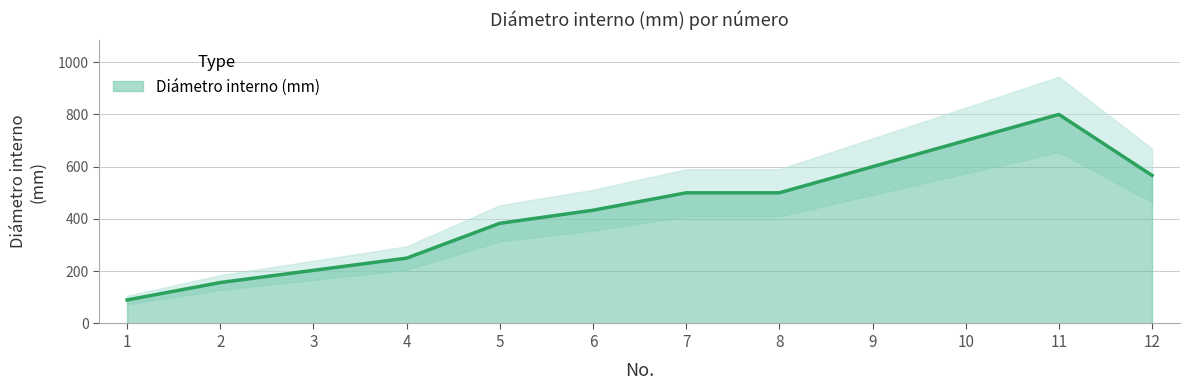

How many series are shown in this chart?

1